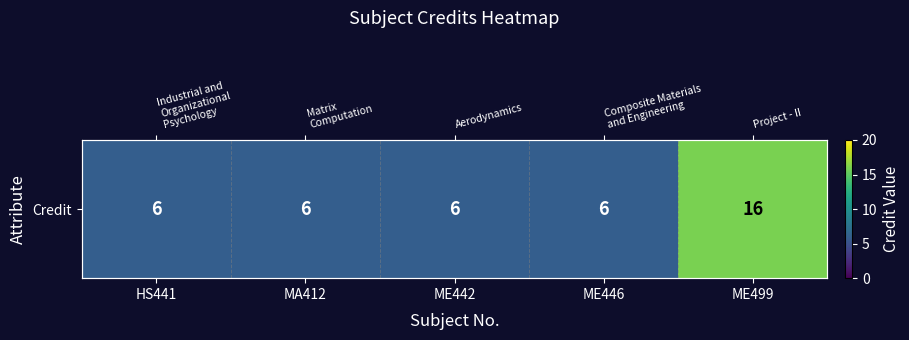

What is the difference between the maximum and minimum values?

10